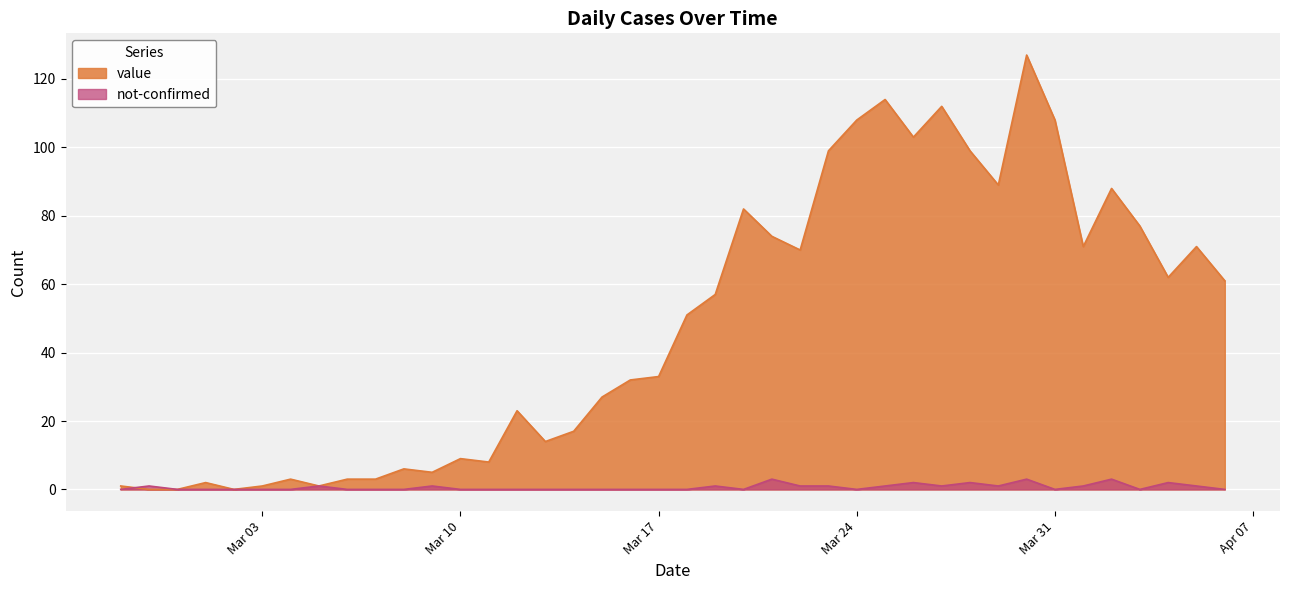

Rank the series by their maximum value, from highest to lowest.

value, not-confirmed